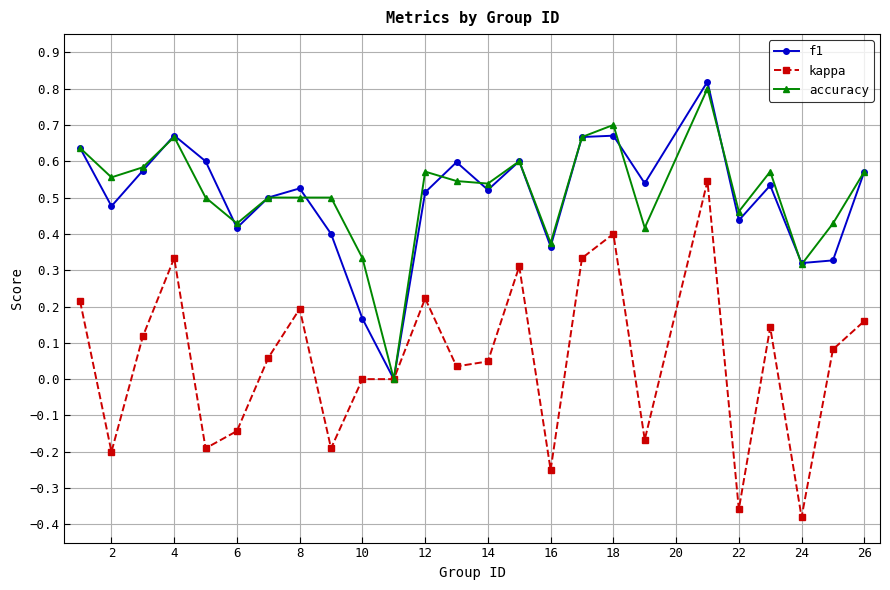

Which series has the largest range (max minus min)?

kappa